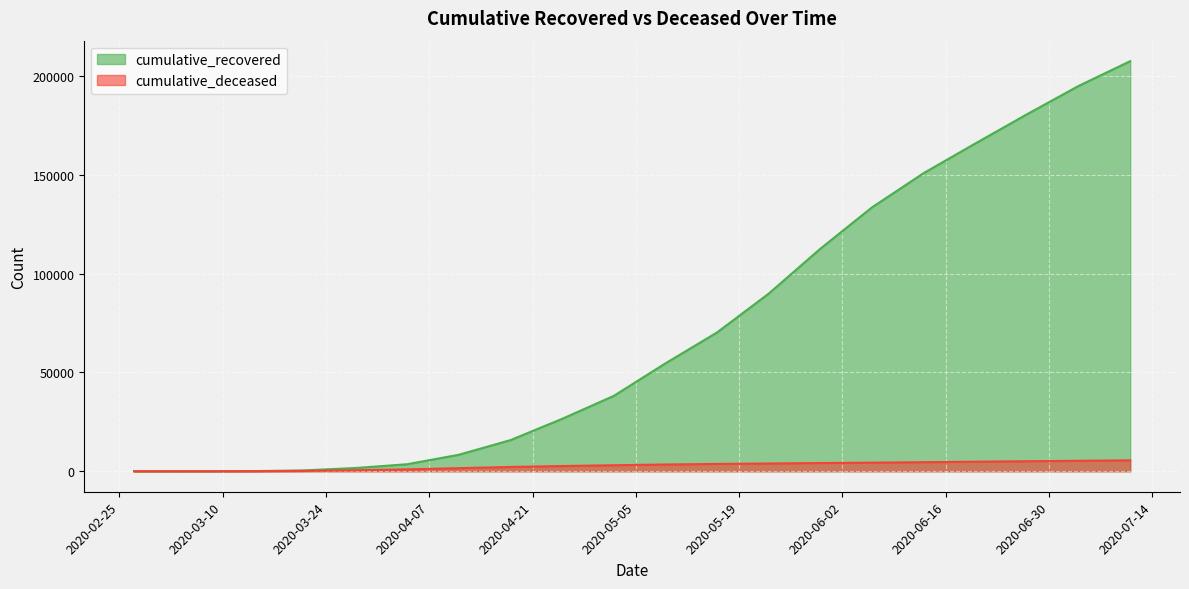

What is the difference between the highest and lowest values at 2020-05-09?

51125